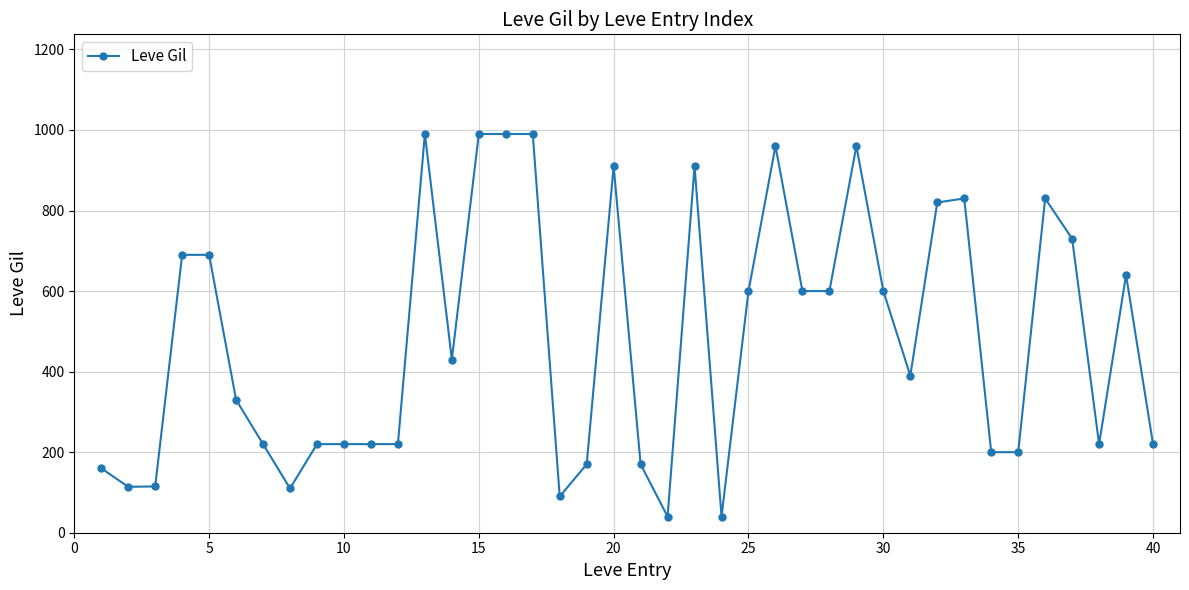

What is the average value?

486